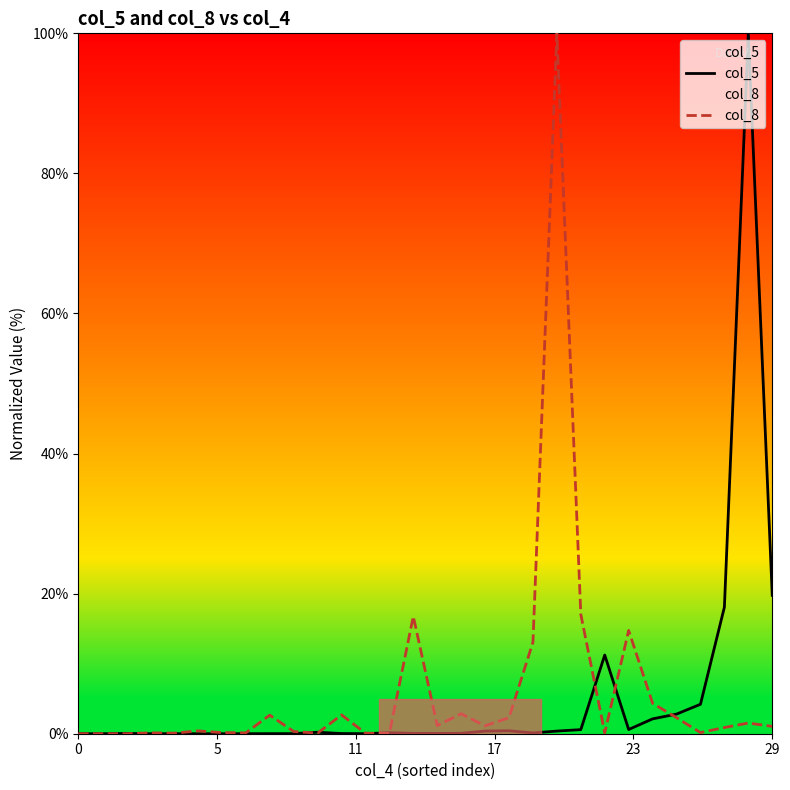

Is it true that col_8 equals 1.5 at 28?

True